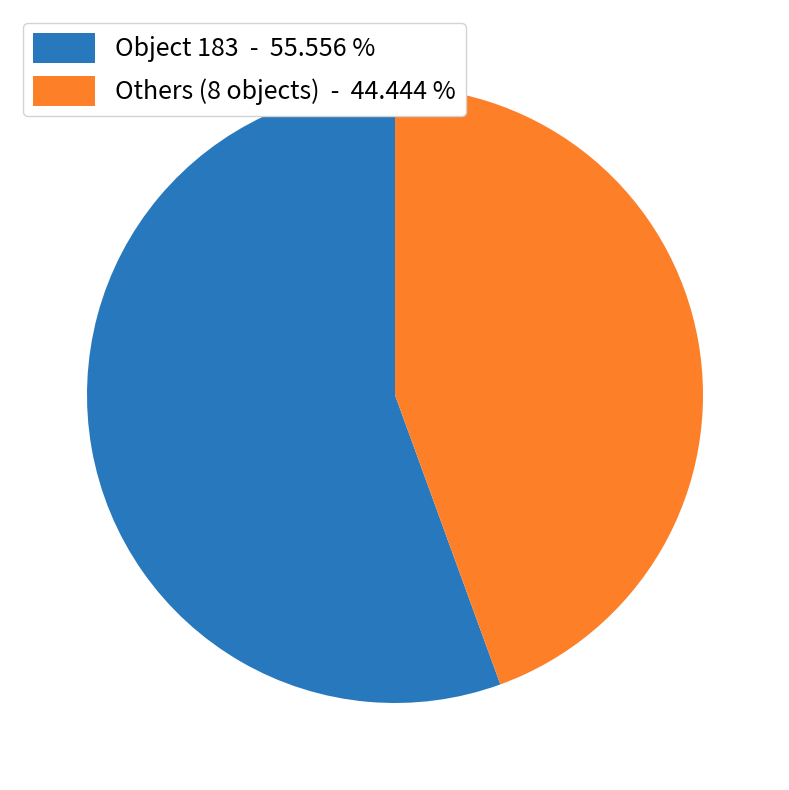

Rank the categories by value from highest to lowest.

Object 183 - 55.556 %, Others (8 objects) - 44.444 %